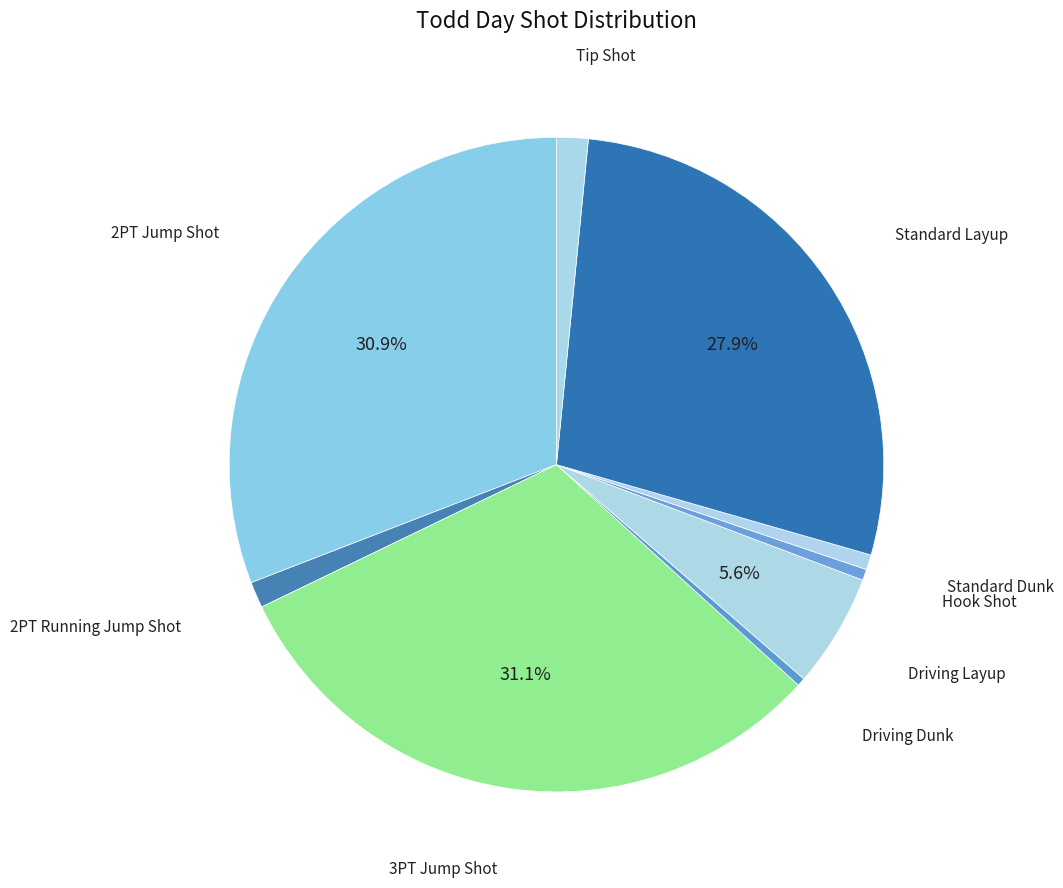

Count the number of slices in the pie.

9